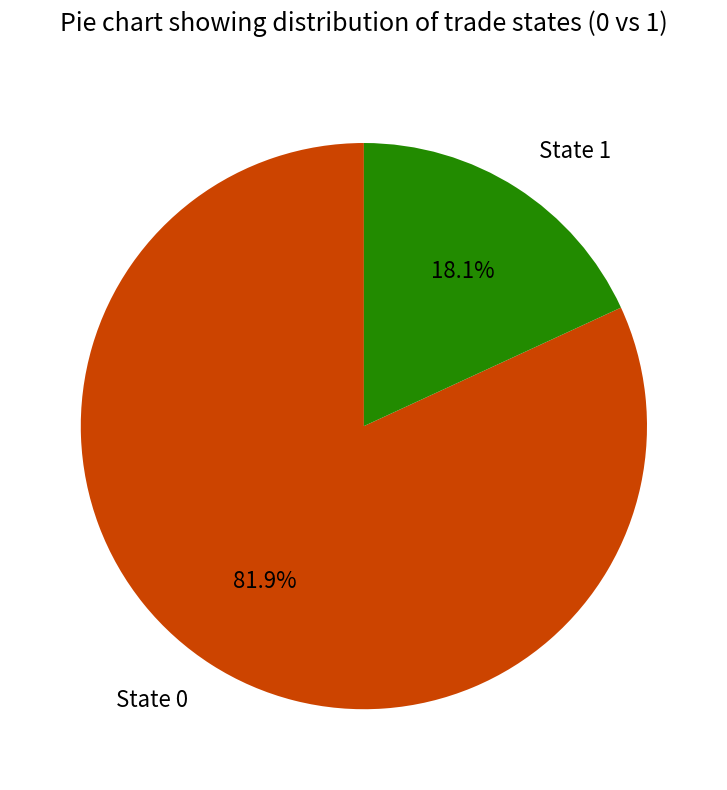

How many segments does this pie chart have?

2